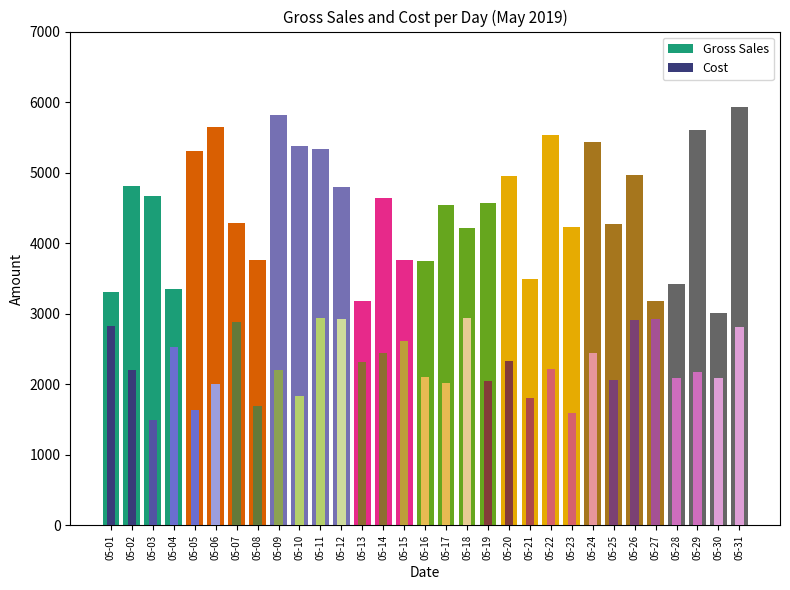

What is the difference between the maximum and minimum values in the Cost series?

1438